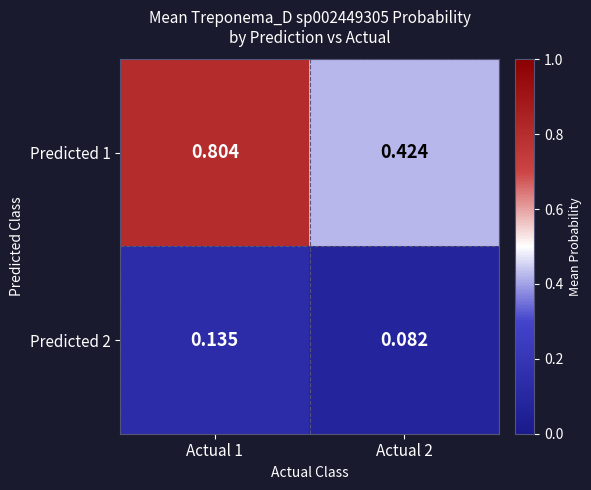

Is the value of Predicted 2 at Actual 1 greater than the value of Predicted 1 at Actual 2?

No